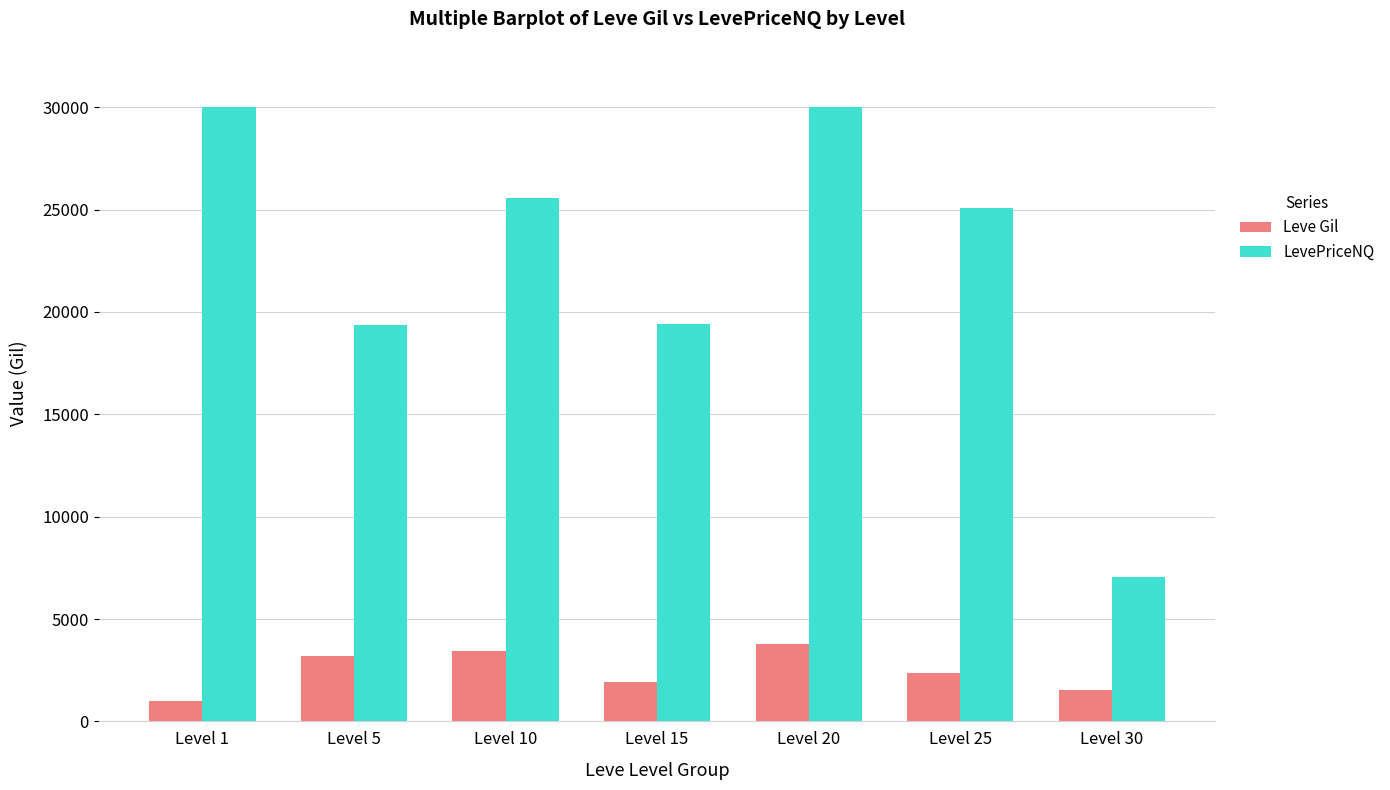

Rank the series by their average value, from highest to lowest.

LevePriceNQ, Leve Gil